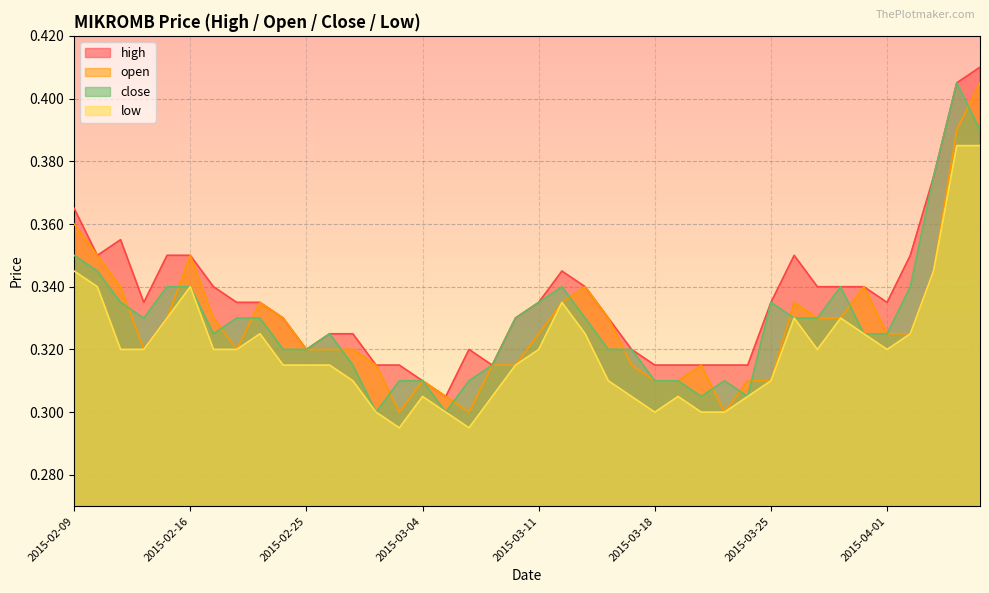

True or false: close and high intersect in this chart.

False